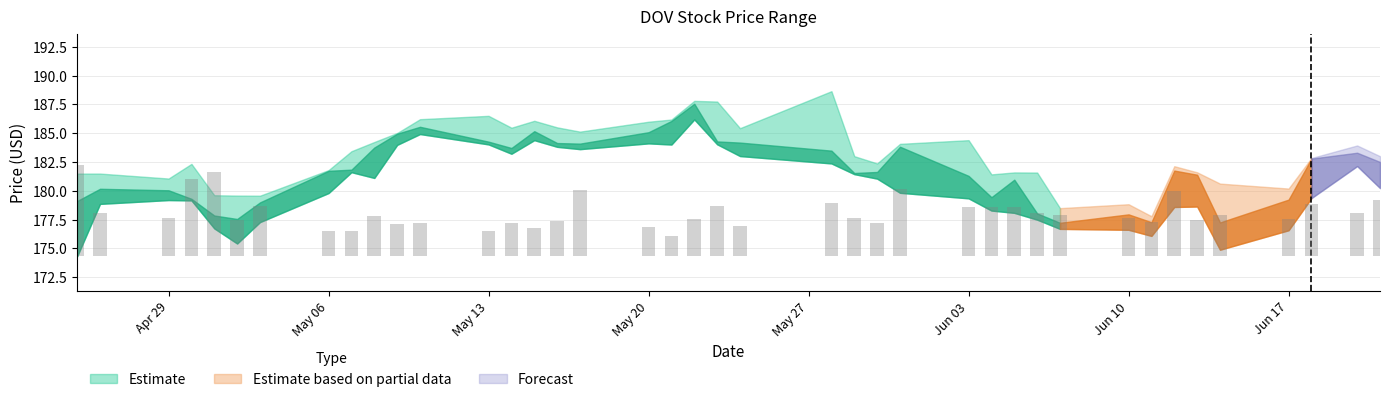

Between 15 and 19, which is larger?

19